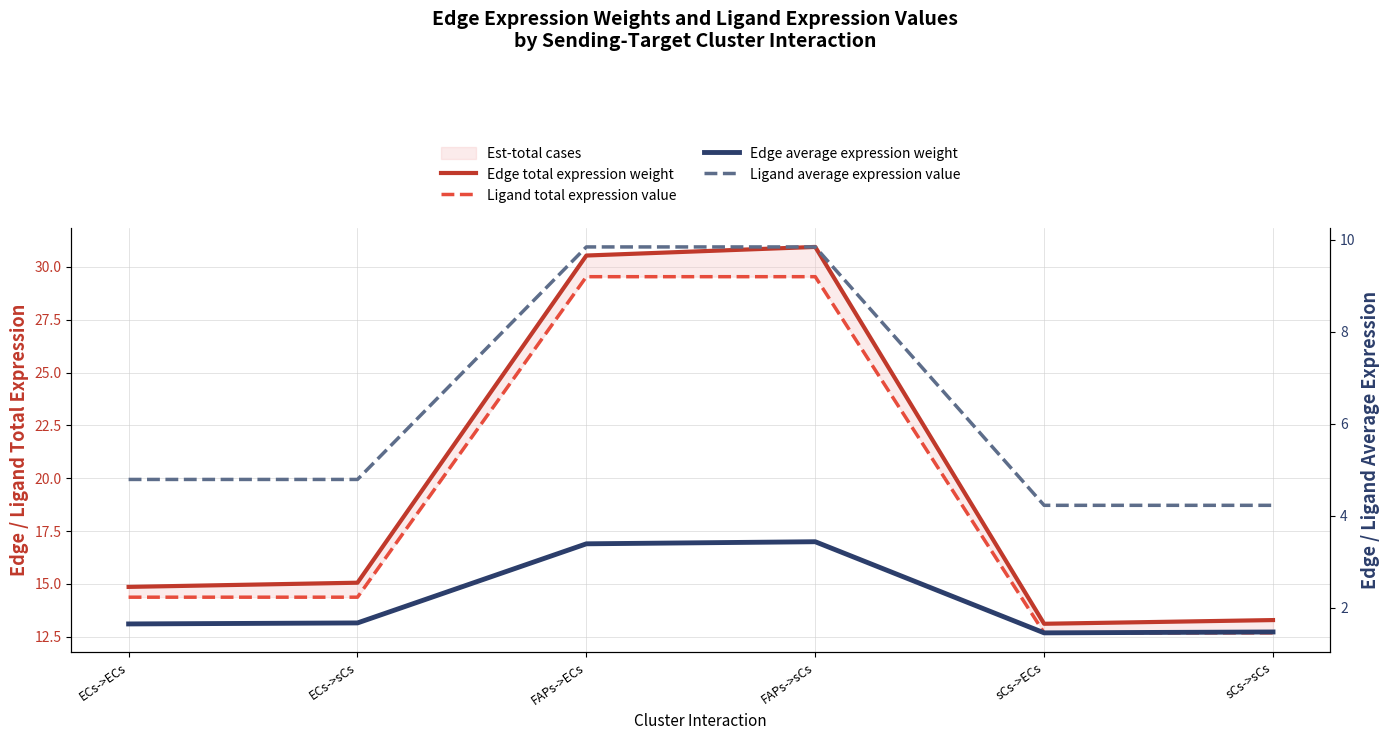

Which category has the lowest value in the Ligand average expression value series?

sCs->ECs